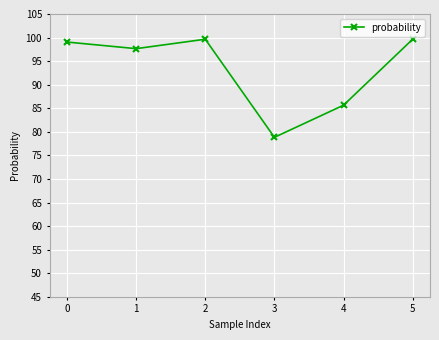

List the labels in order of value, smallest first.

3, 4, 1, 0, 2, 5